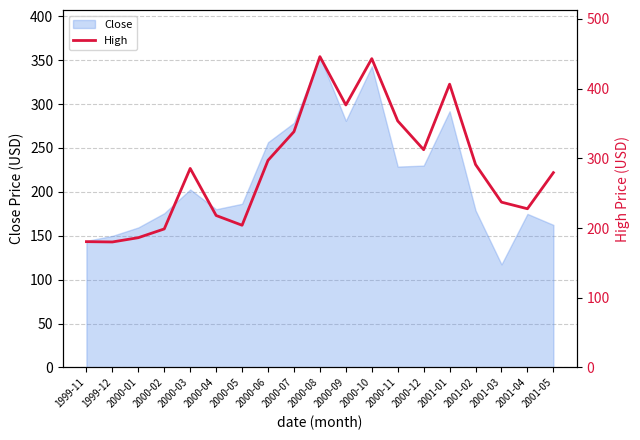

What is the sum of the values at 2000-04 and 2000-06?

515.2